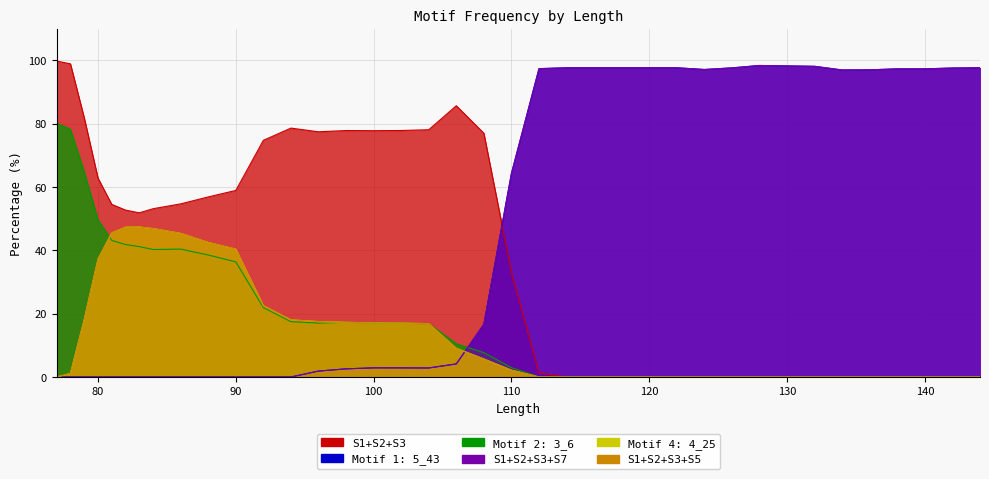

Where is S1+S2+S3+S7 nearest to the value 49?

110